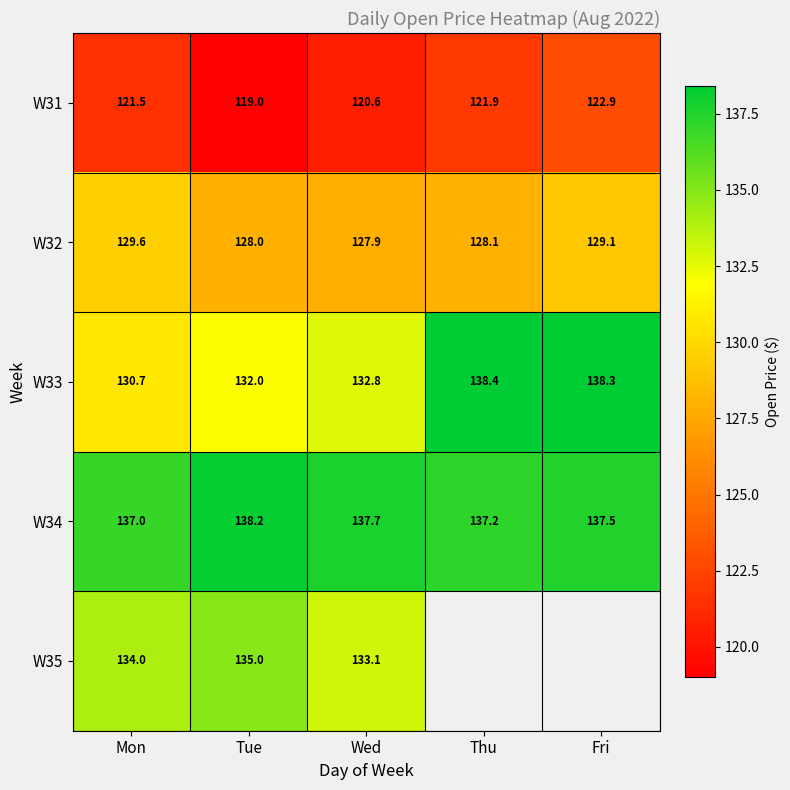

True or false: W35 has a value of 77.4 at Tue.

False